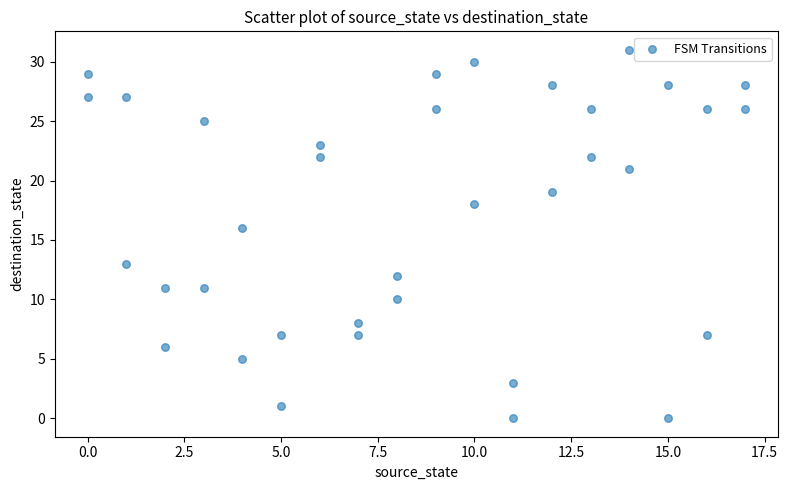

What is the range of X values (max minus min)?

17